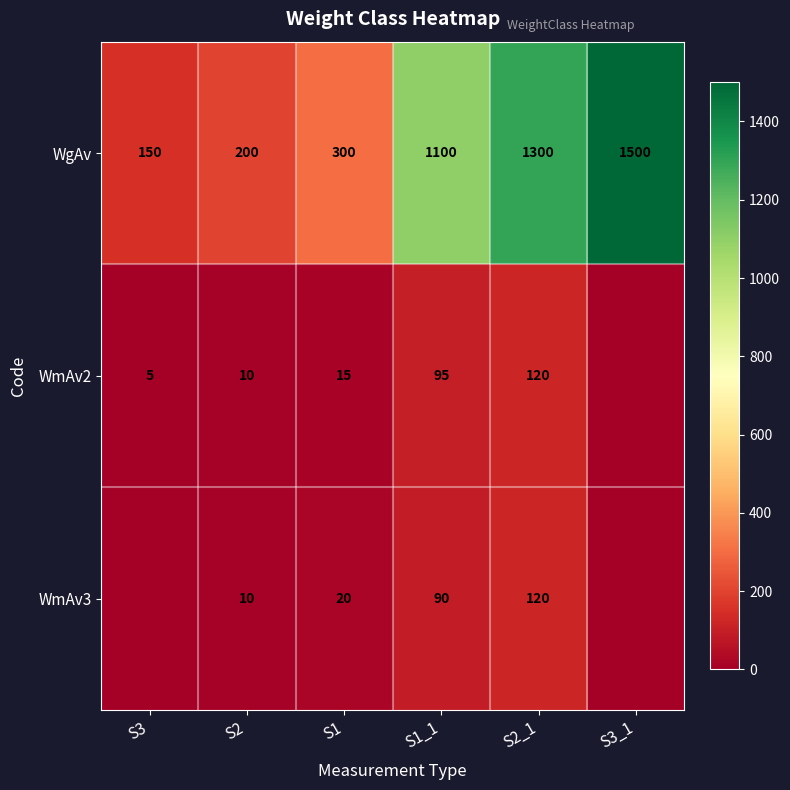

What is the difference between the WgAv values at S3_1 and S1_1?

400